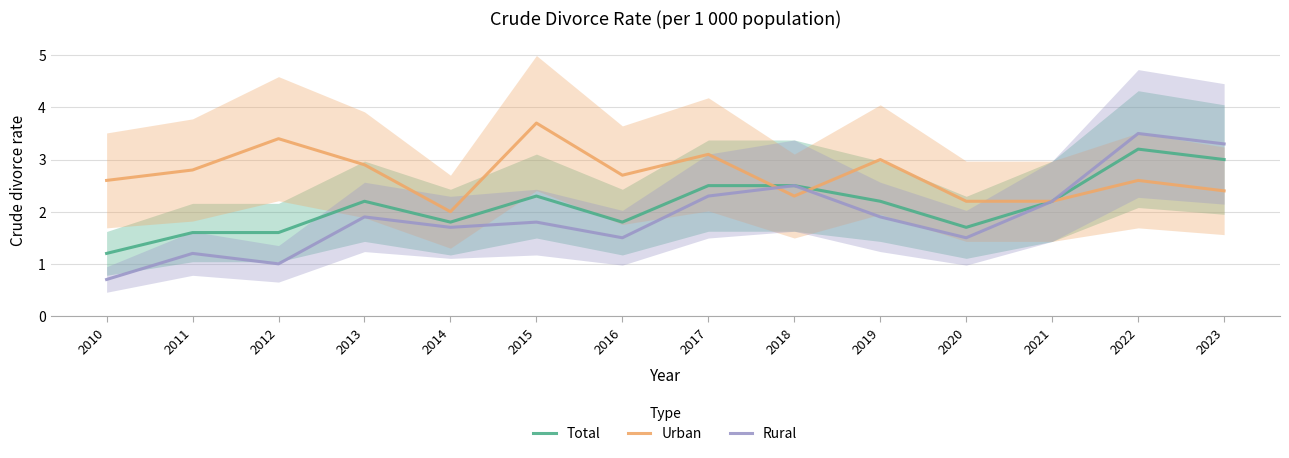

Is it true that Urban equals 2.0 at 2014?

True